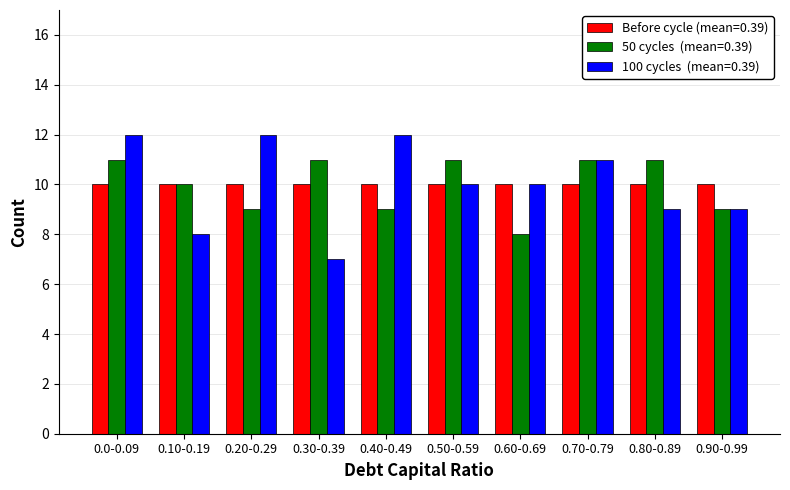

What is the spread (max minus min) of values at 0.40-0.49?

3